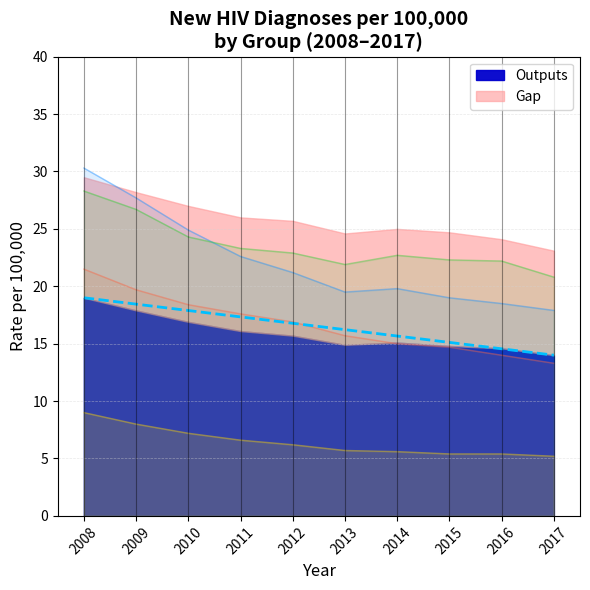

Which has a higher value, 2015 or 2014?

2014